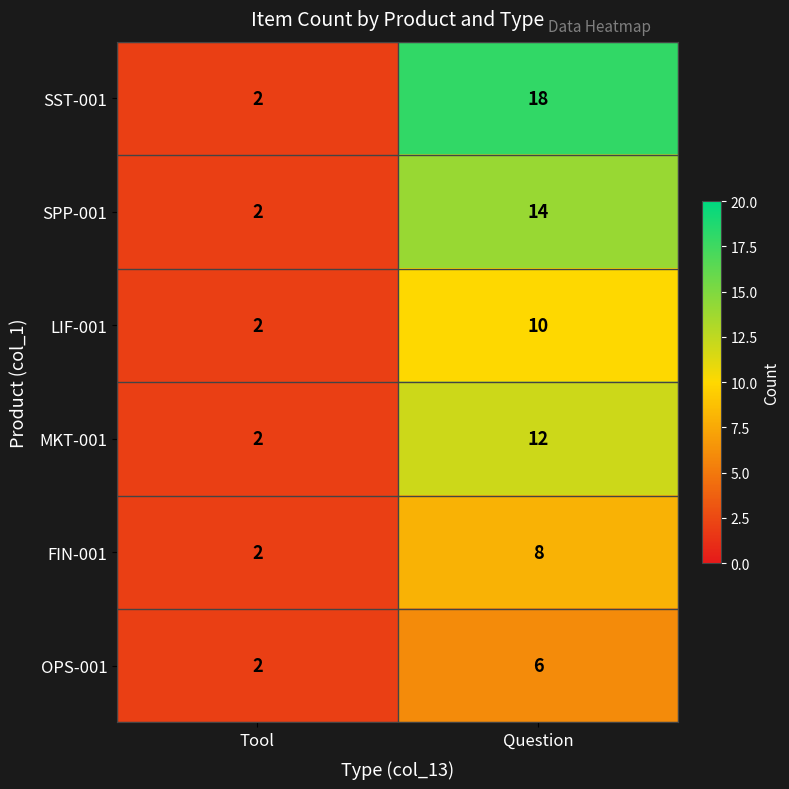

Where is LIF-001 nearest to the value 6?

Tool